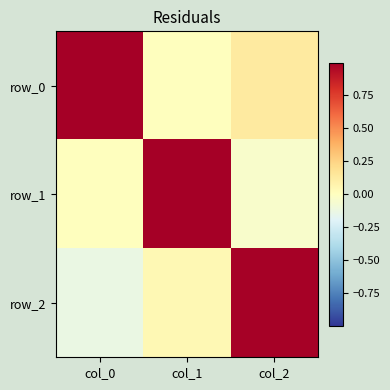

Which series changed the most between col_0 and col_2?

row_2